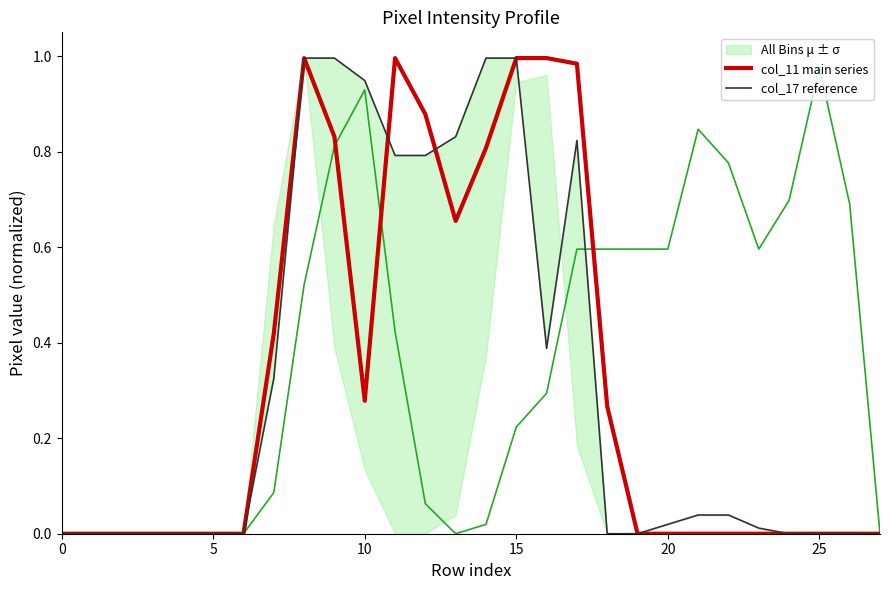

True or false: All Bins μ ± σ and col_17 reference intersect in this chart.

True